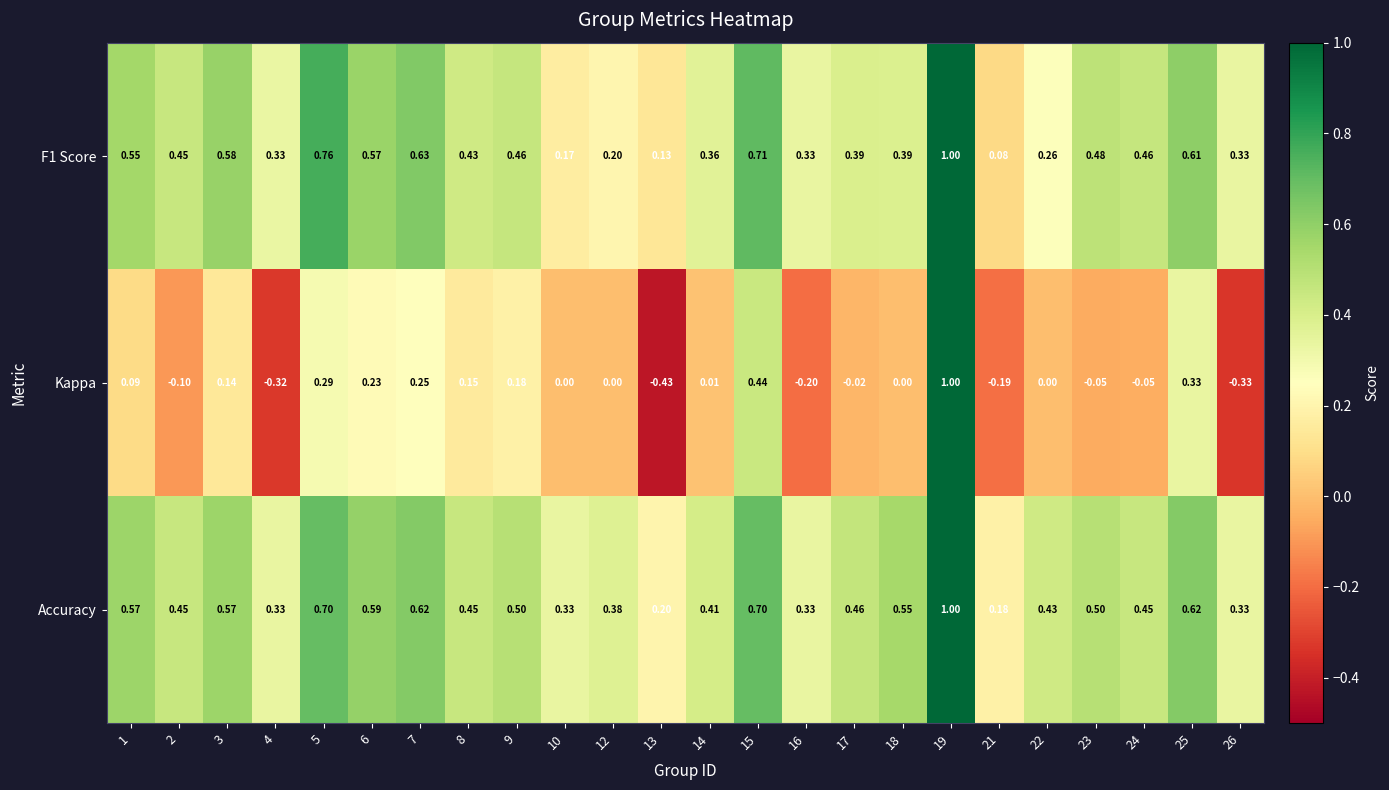

Which series has the largest range (max minus min)?

Kappa